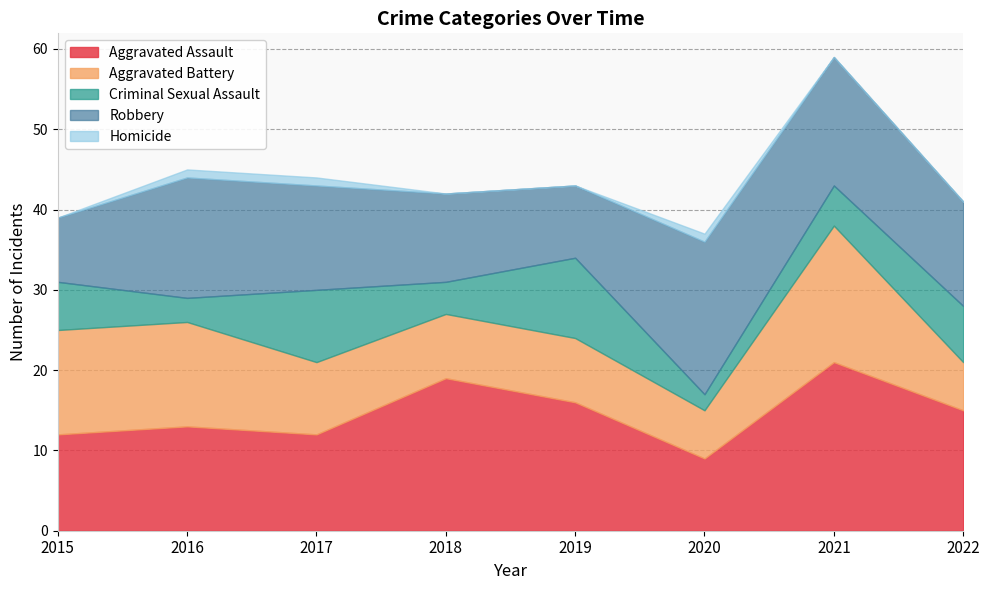

What is the maximum value for Robbery?

19